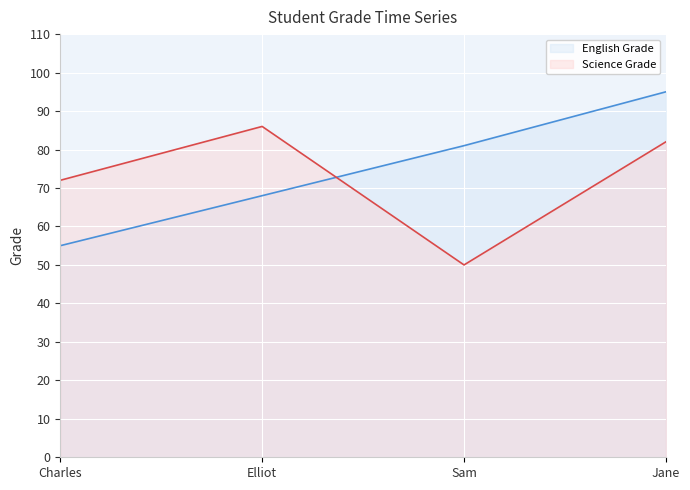

What is the difference between the maximum and minimum values in the Science Grade series?

36